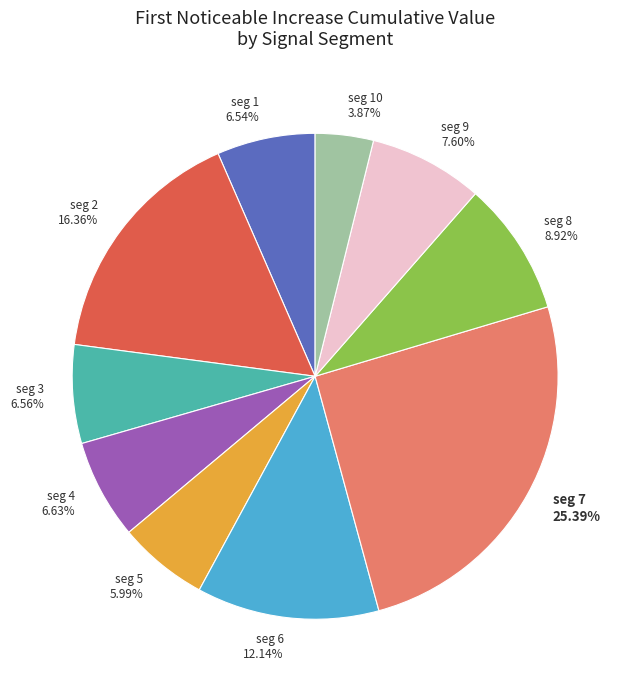

Which slice is the largest?

seg 7